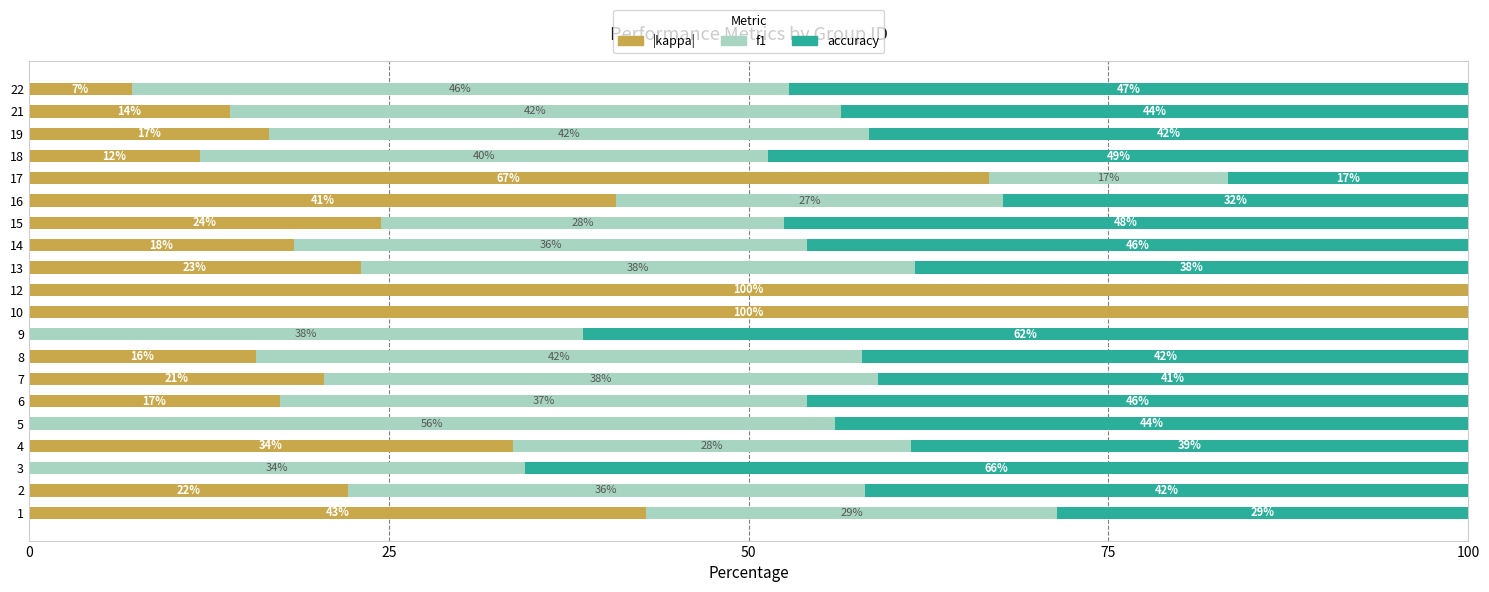

Reading left to right, extract all data points from this chart.

kappa (abs): 42.9	22.2	0.0	33.6	0.0	17.5	20.5	15.8	0.0	100.0	100.0	23.1	18.4	24.5	40.8	66.7	11.9	16.7	13.9	7.2
f1: 28.6	35.9	34.5	27.7	56.0	36.6	38.5	42.1	38.5	0.0	0.0	38.5	35.7	28.0	26.9	16.7	39.5	41.7	42.5	45.6
accuracy: 28.6	41.9	65.5	38.7	44.0	46.0	41.0	42.1	61.5	0.0	0.0	38.5	45.9	47.5	32.3	16.7	48.6	41.7	43.6	47.2